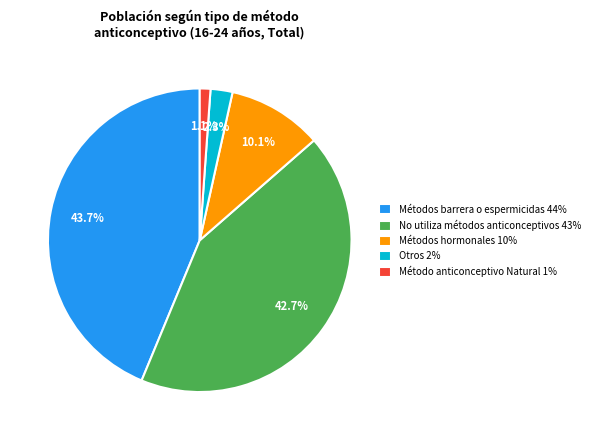

How many slices are in this pie chart?

5